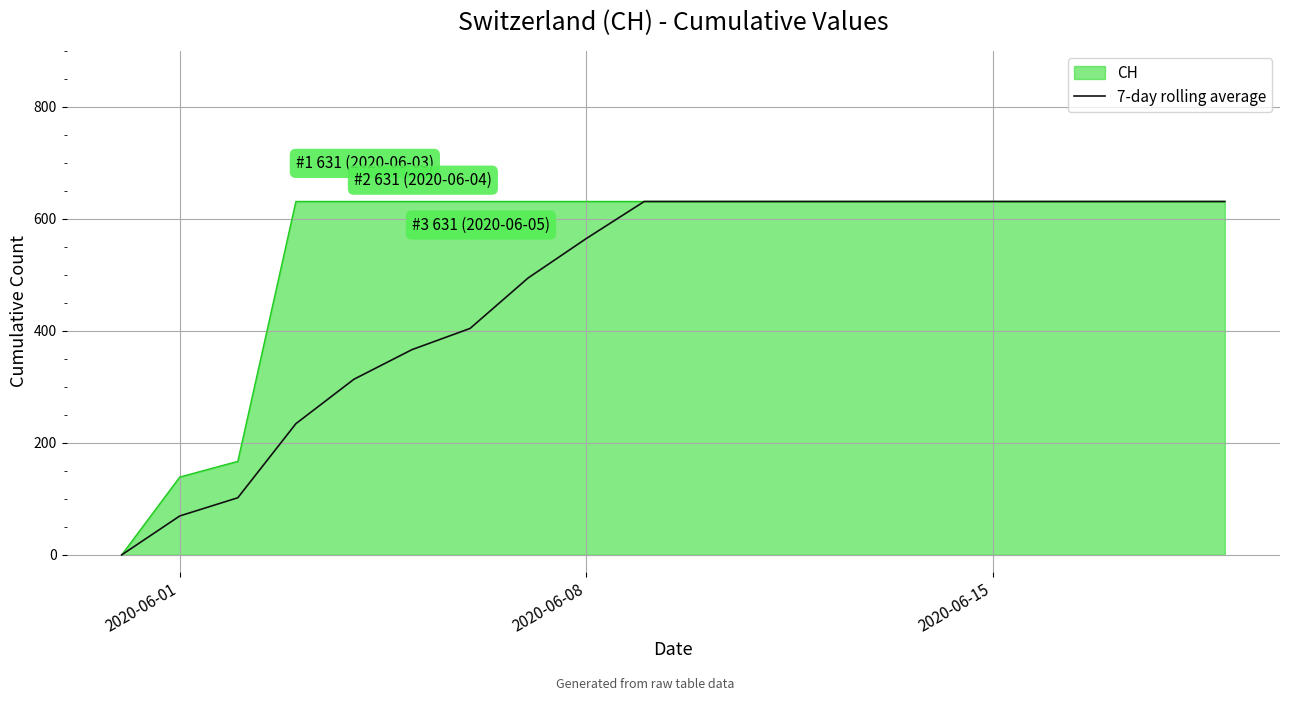

Rank the series by their average value, from lowest to highest.

7-day rolling average, CH